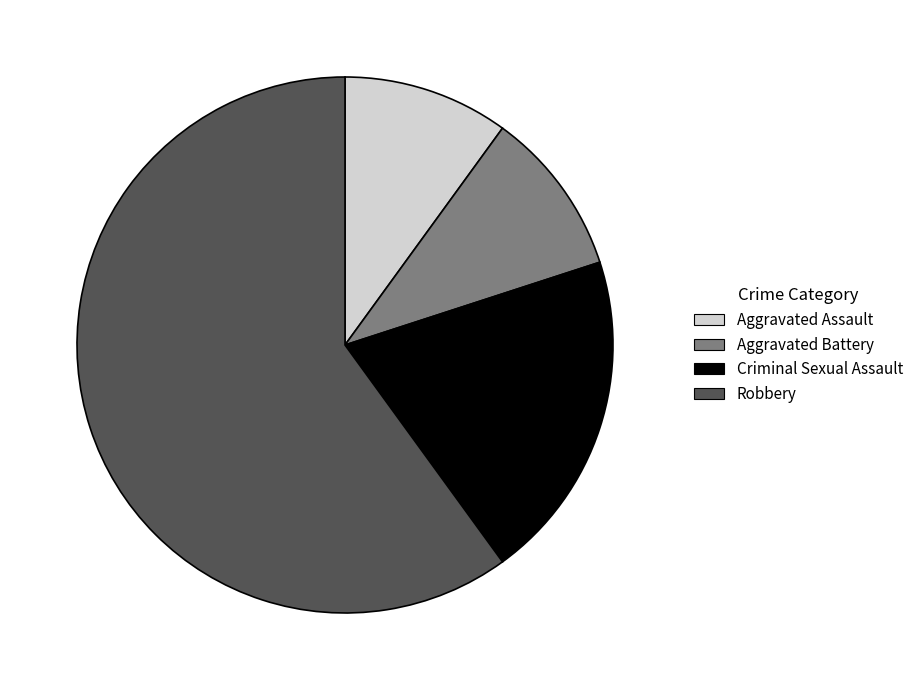

Which slice is the largest?

Robbery